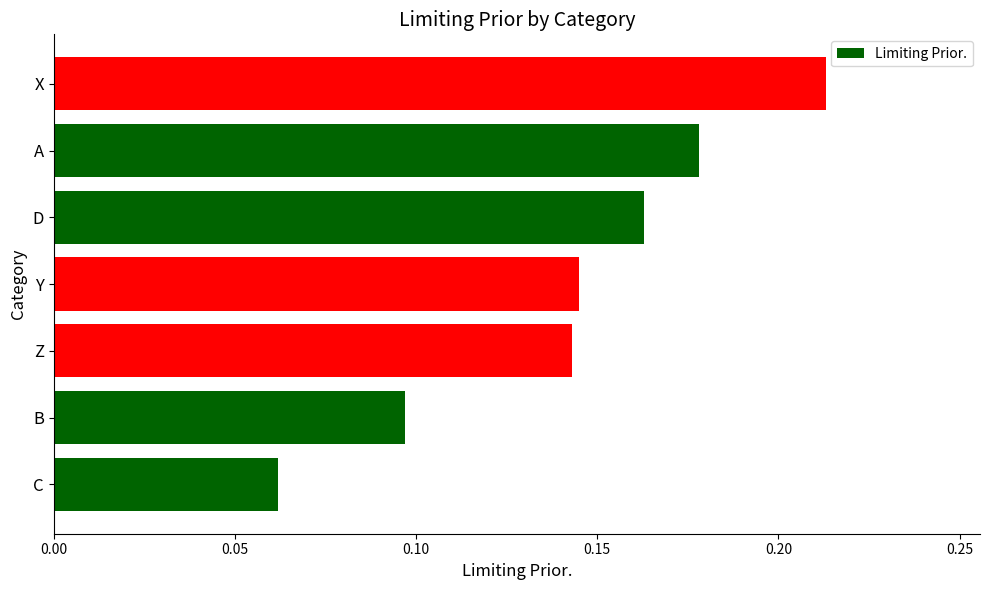

Which has a higher value, C or D?

D